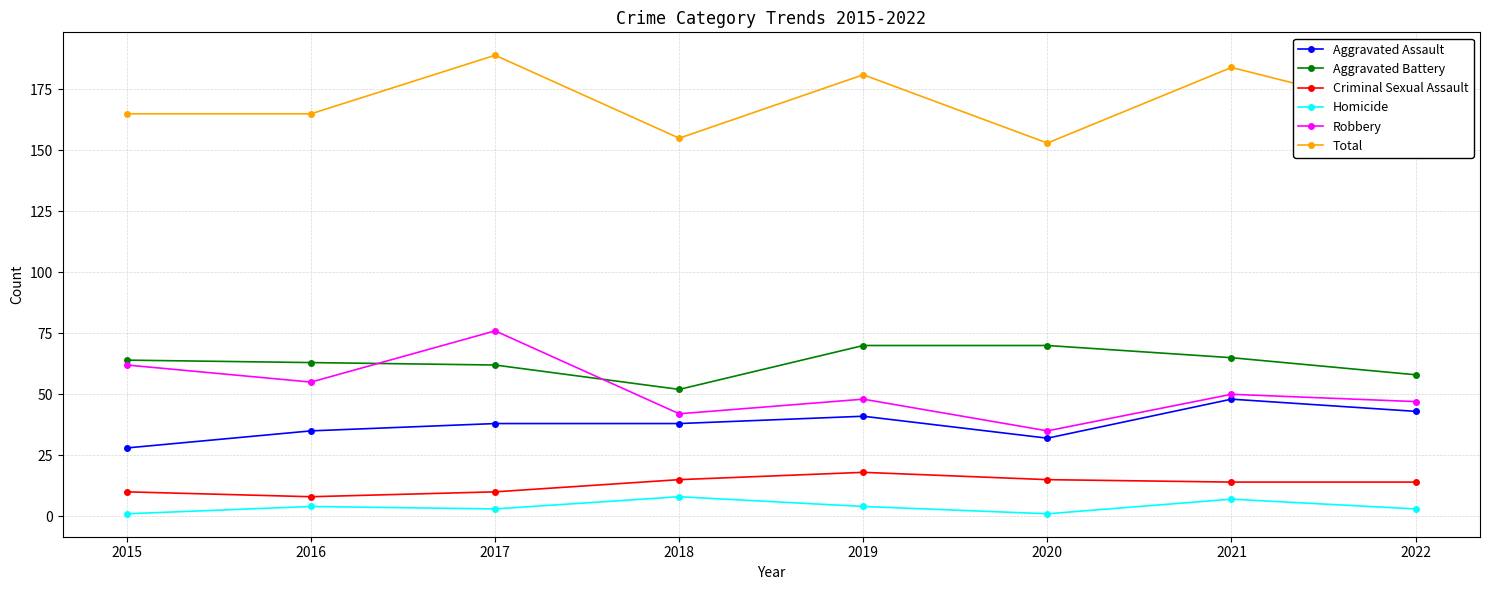

What is the maximum value shown in the chart?

189